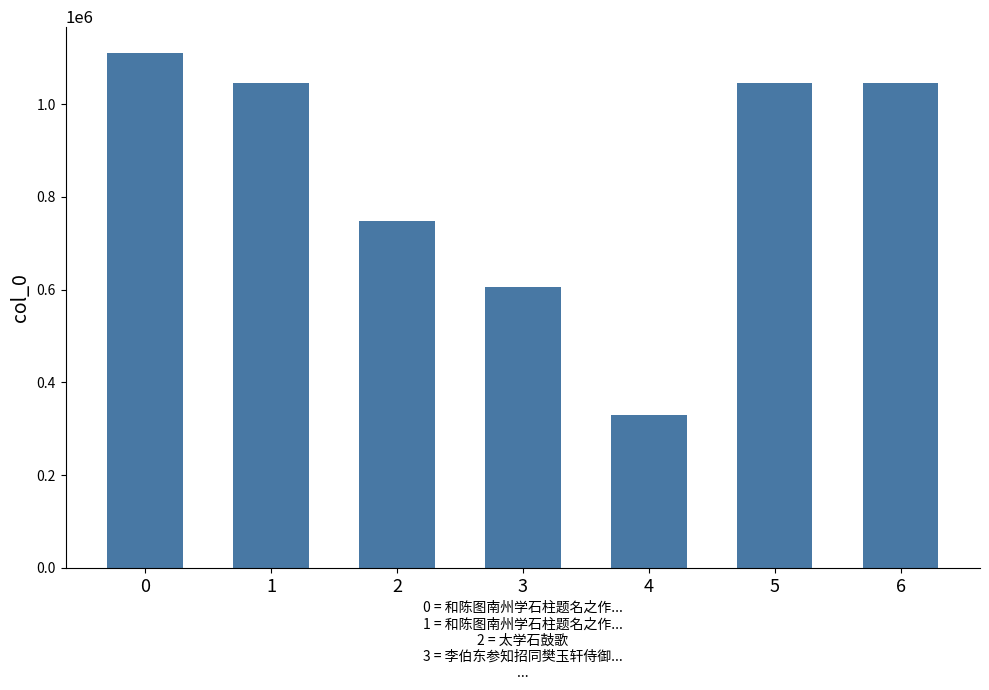

What is the smallest value displayed?

329772